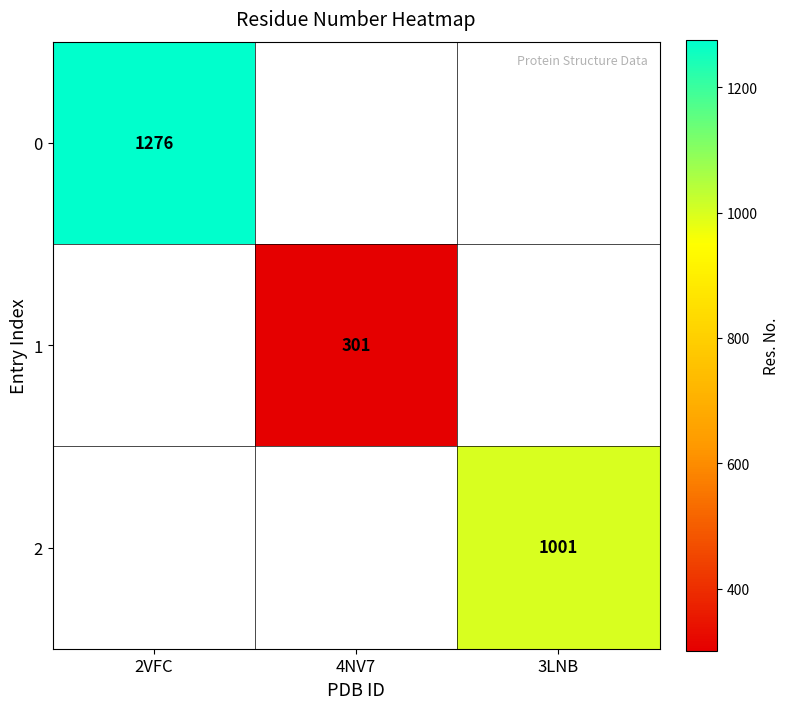

Is it true that 2 equals 1001 at 3LNB?

True